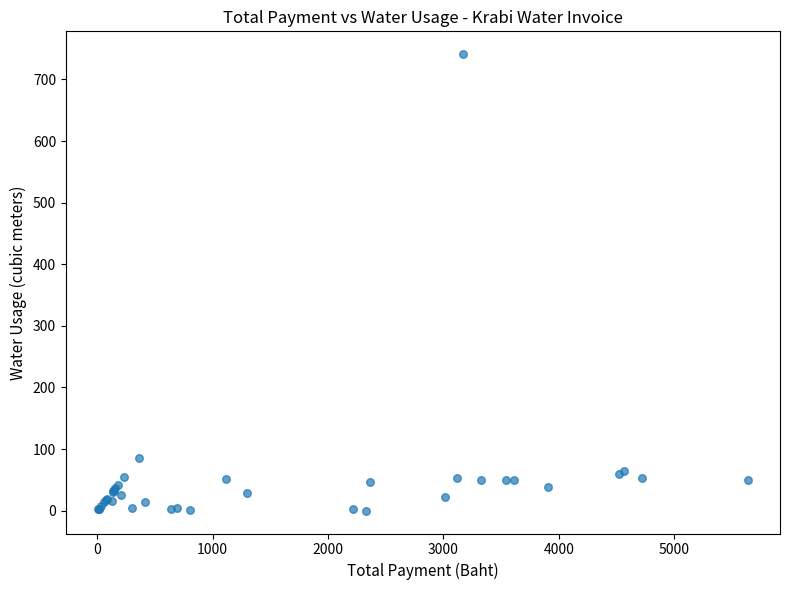

What Y value in the scatter plot is closest to 370?

85